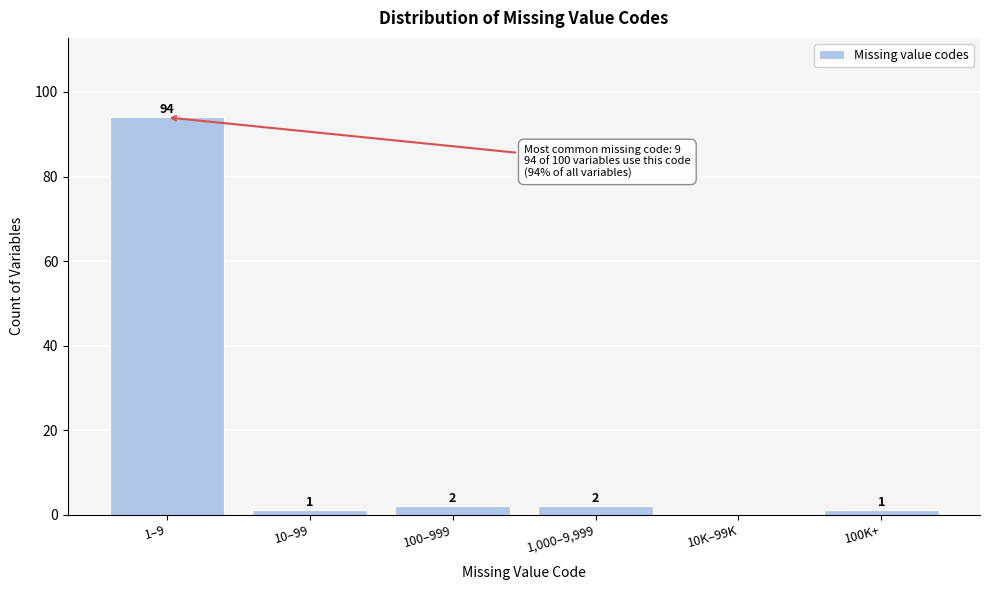

Reading left to right, extract all data points from this chart.

1–9=94	10–99=1	100–999=2	1,000–9,999=2	10K–99K=0	100K+=1